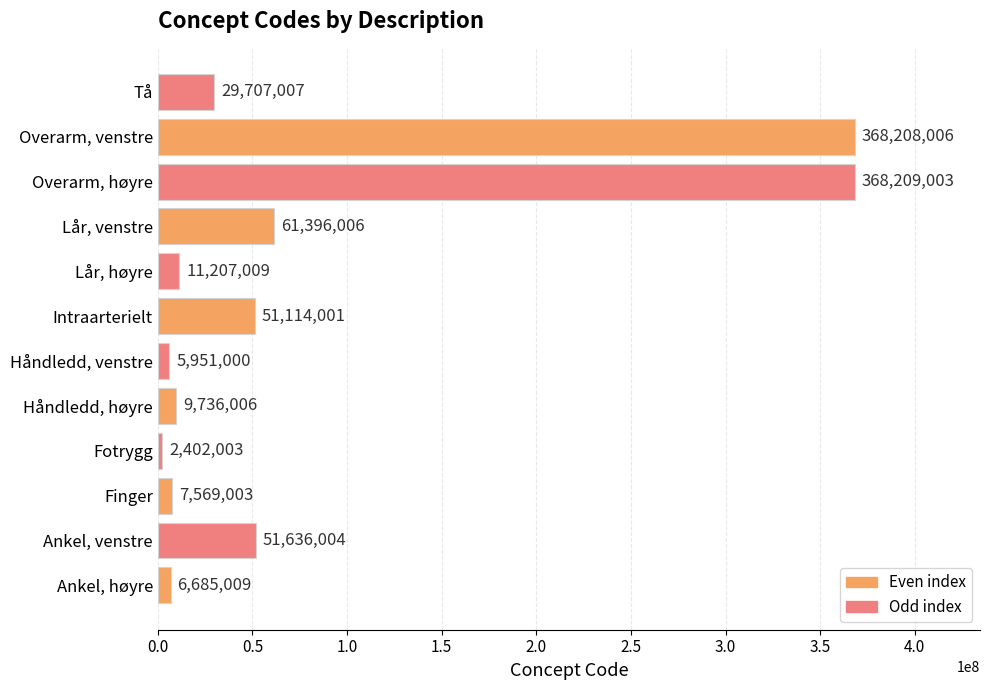

List the labels in order of value, smallest first.

Fotrygg, Håndledd, venstre, Ankel, høyre, Finger, Håndledd, høyre, Lår, høyre, Tå, Intraarterielt, Ankel, venstre, Lår, venstre, Overarm, venstre, Overarm, høyre